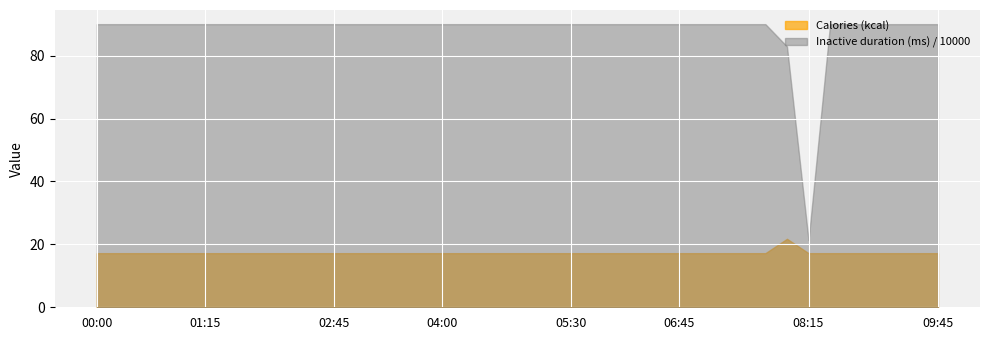

Which series has the largest total across all categories?

Inactive duration (ms) / 10000